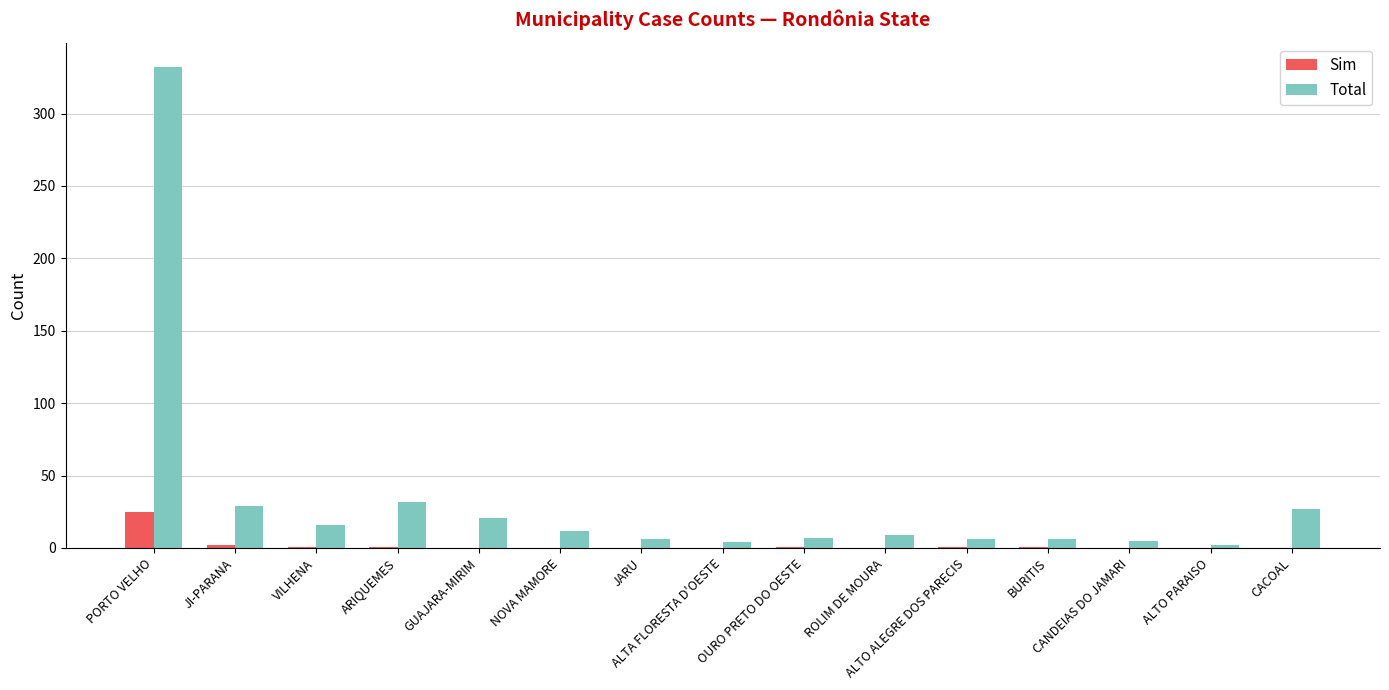

Which series has the largest total across all categories?

Total